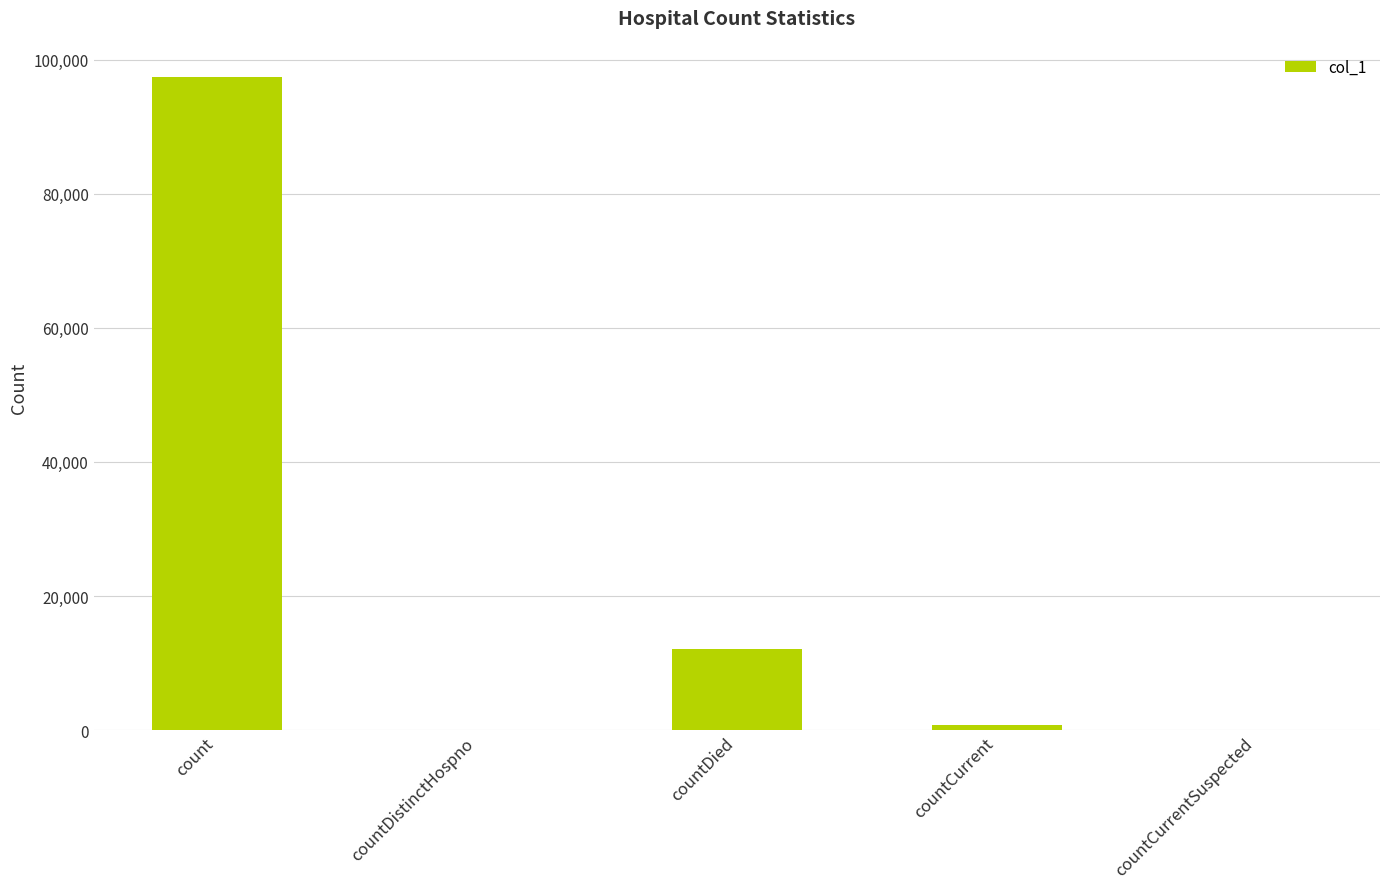

At which label does the data first exceed 716?

count